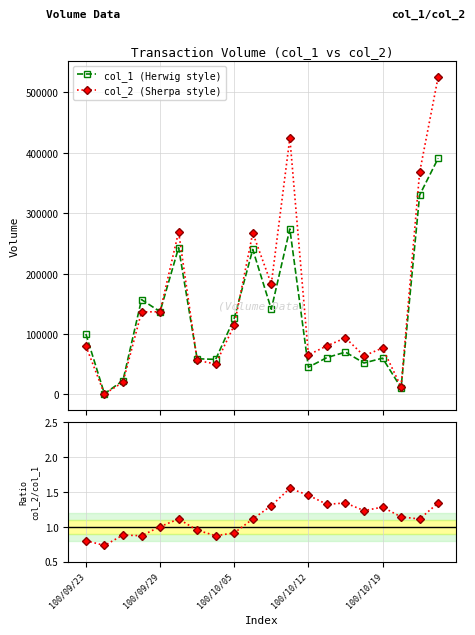

True or false: col_1 (Herwig style) has more than 2 points higher than both neighbors.

True